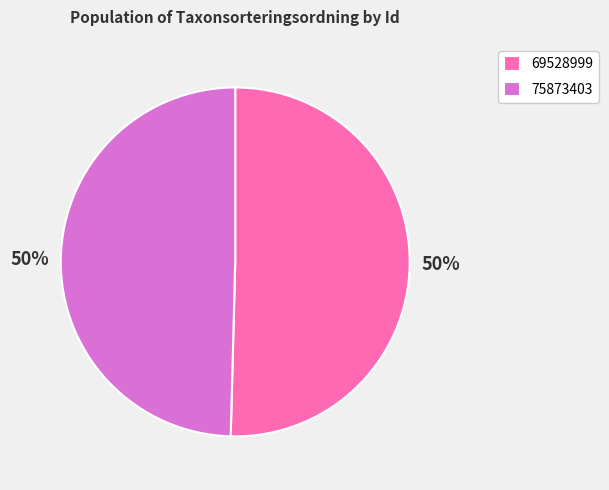

Between 69528999 and 75873403, which is larger?

69528999